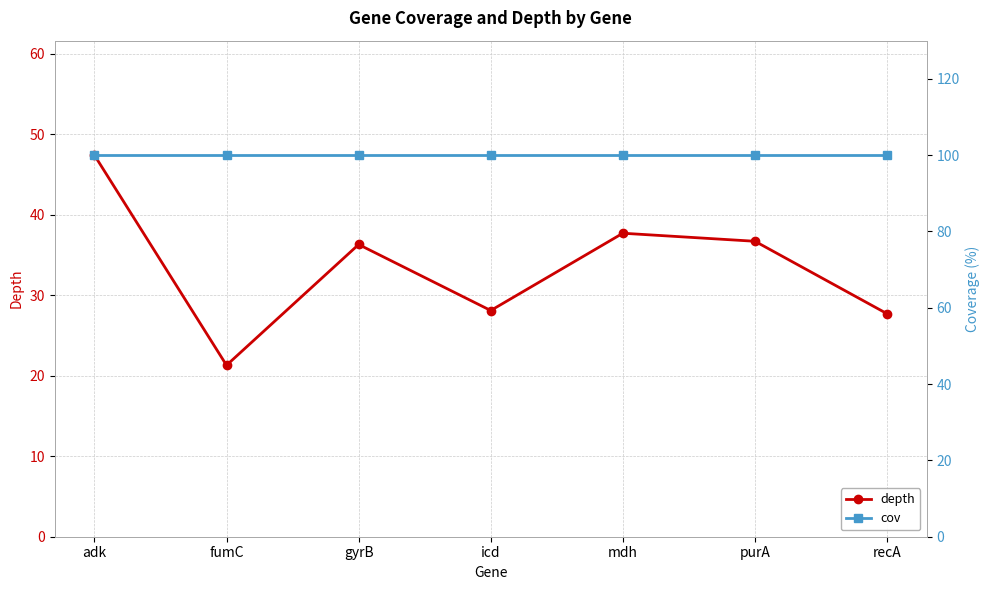

Between icd and mdh, which series saw the biggest shift?

depth